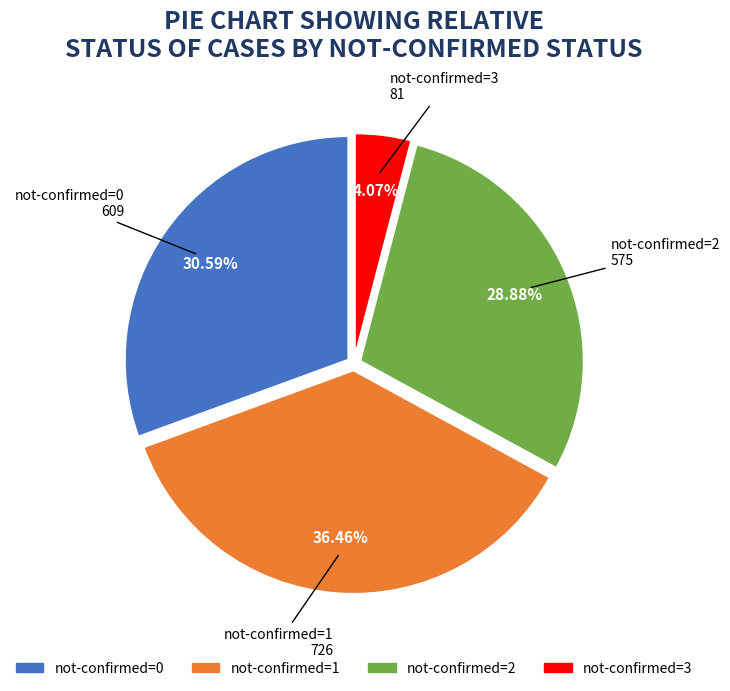

Is there a majority slice in this chart?

No